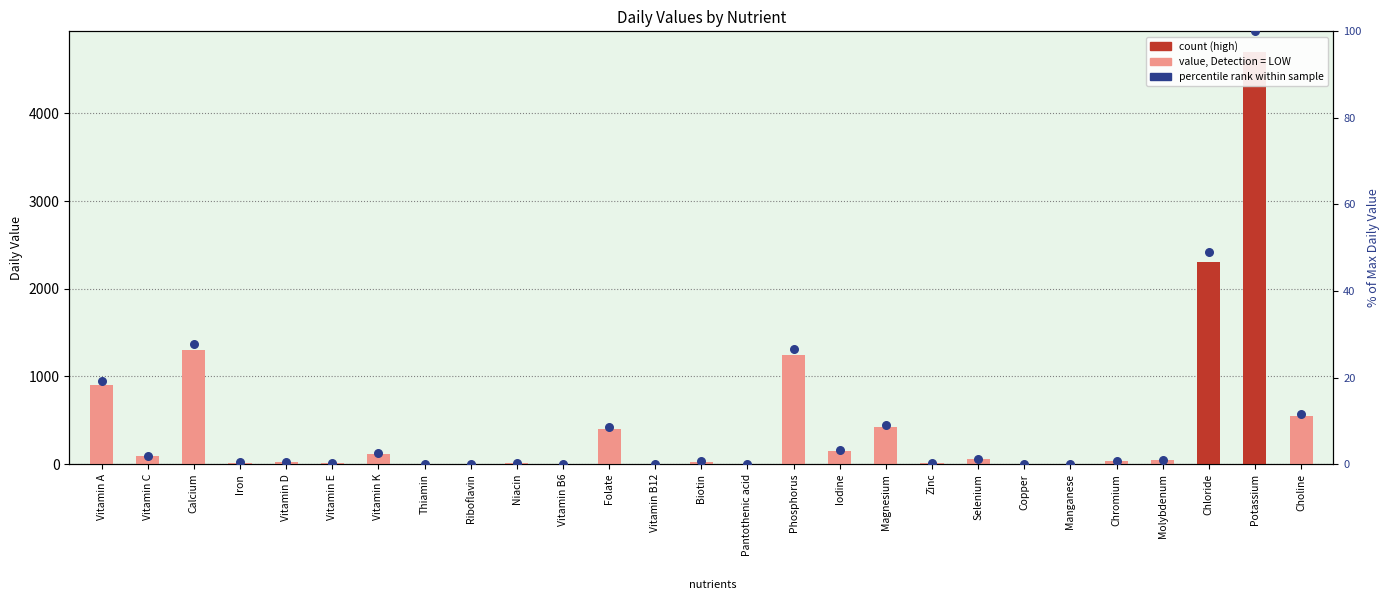

Which series has the largest total across all categories?

Daily Values